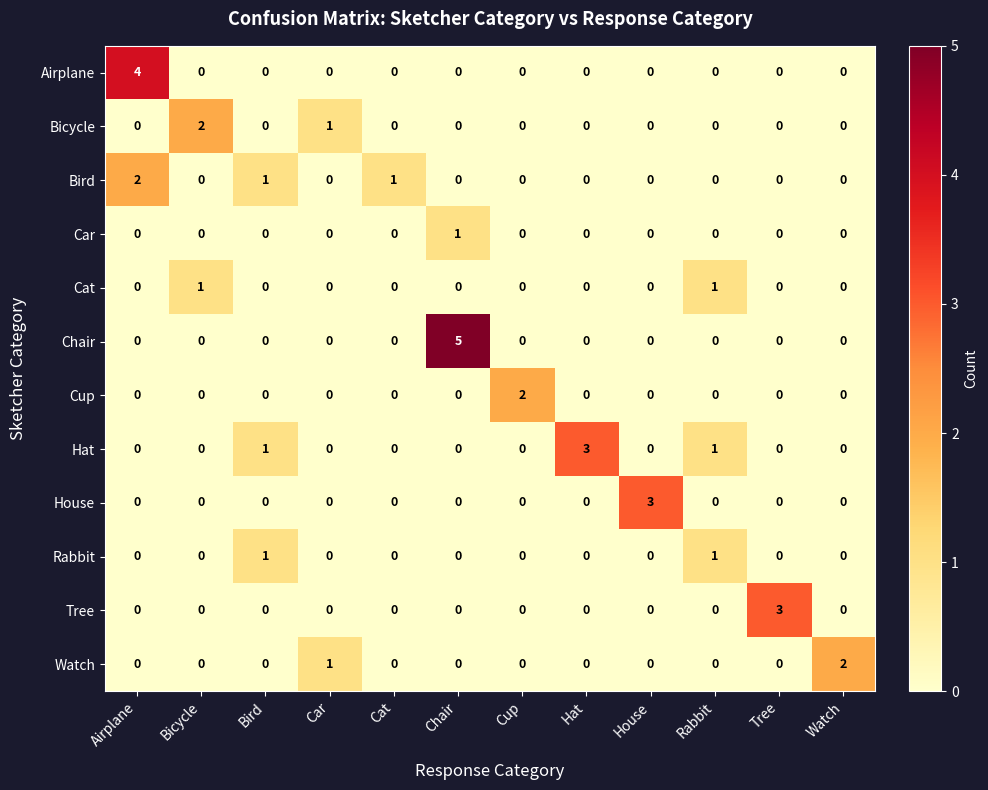

Which series has the largest range (max minus min)?

Chair